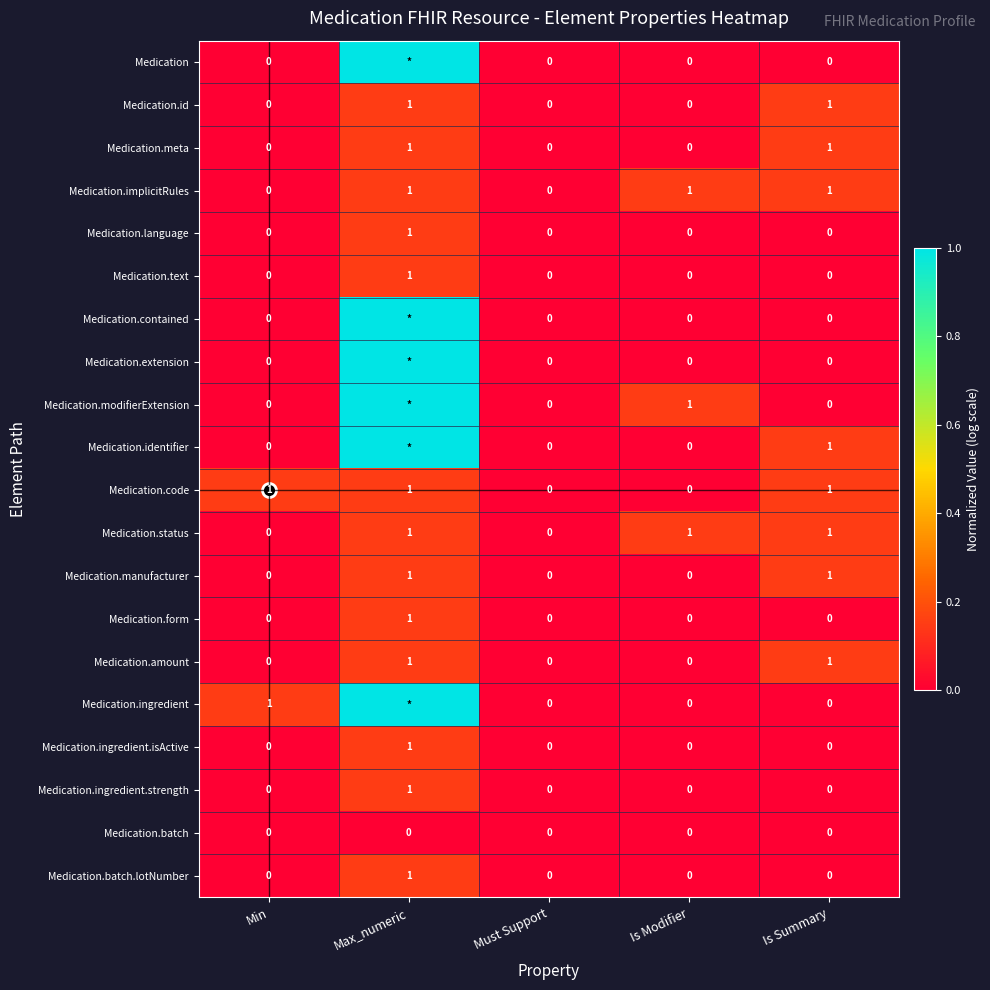

Is the value of Medication.amount at Must Support greater than the value of Medication.status at Min?

No